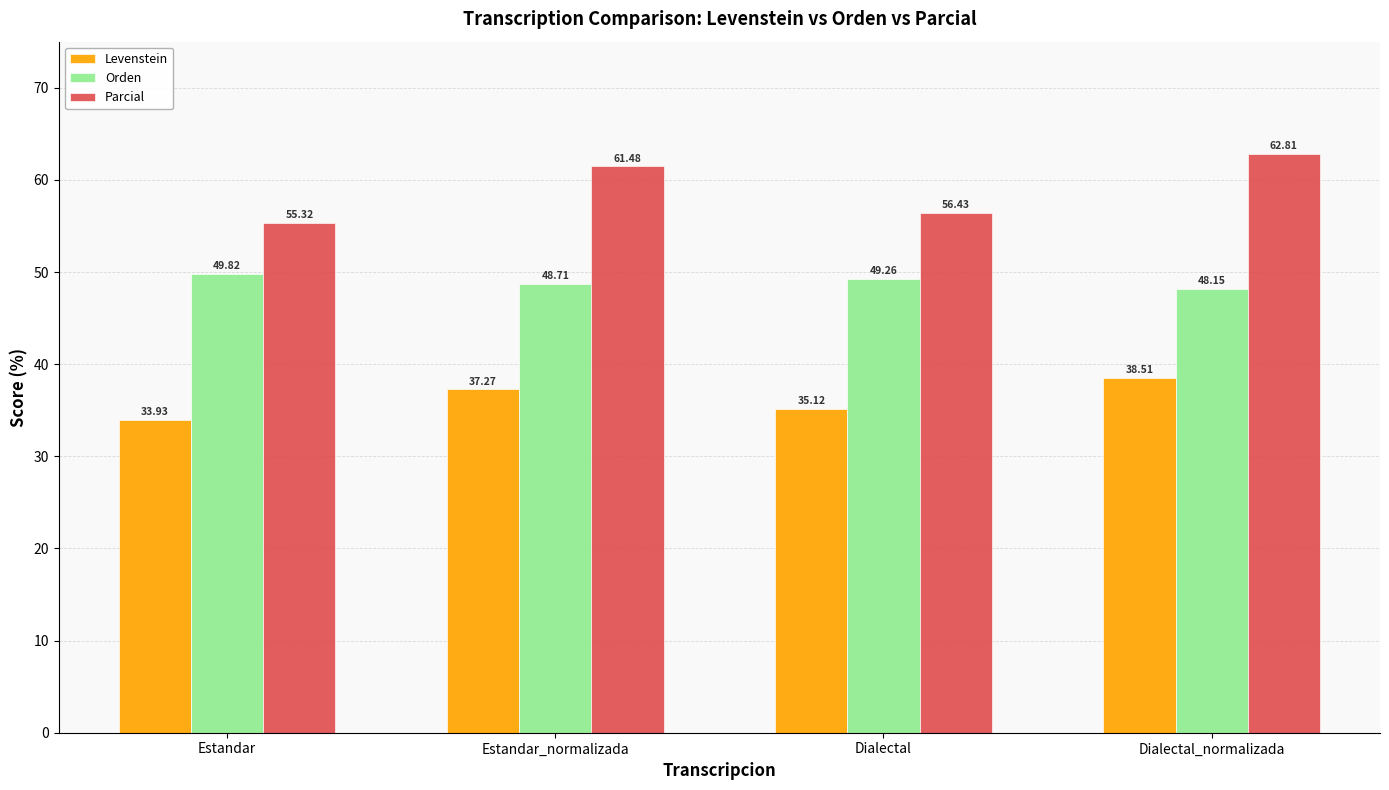

What is the approximate value of Parcial at Dialectal_normalizada?

62.8